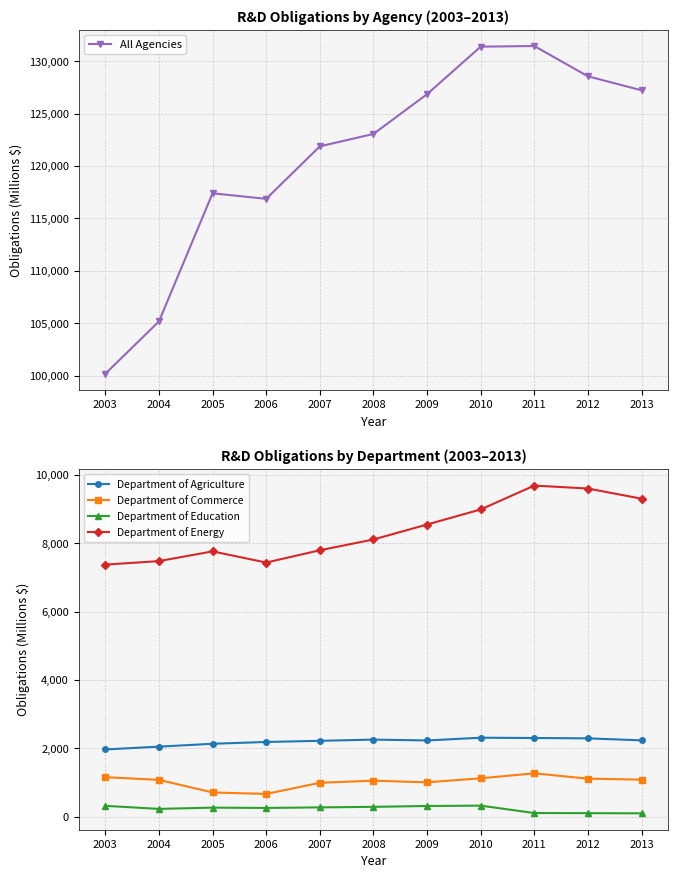

At how many categories does at least one series exceed 100947?

10